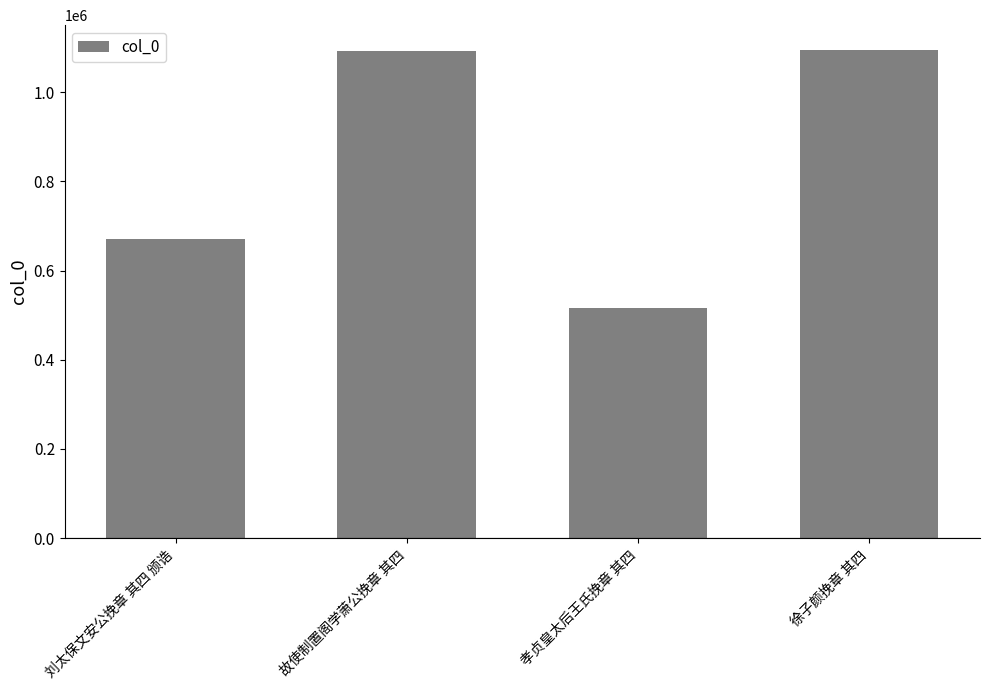

What is the sum of all values?

3373052